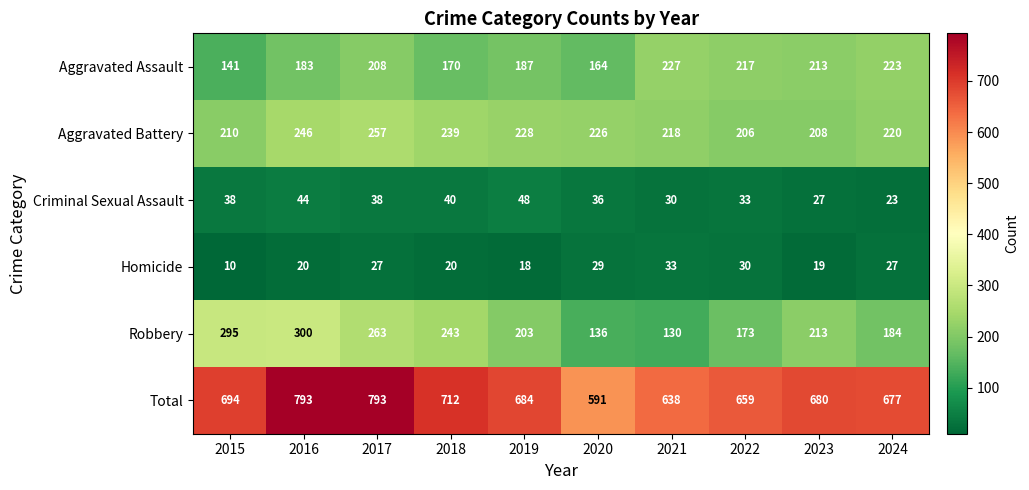

Is it true that Criminal Sexual Assault equals 18 at 2019?

False